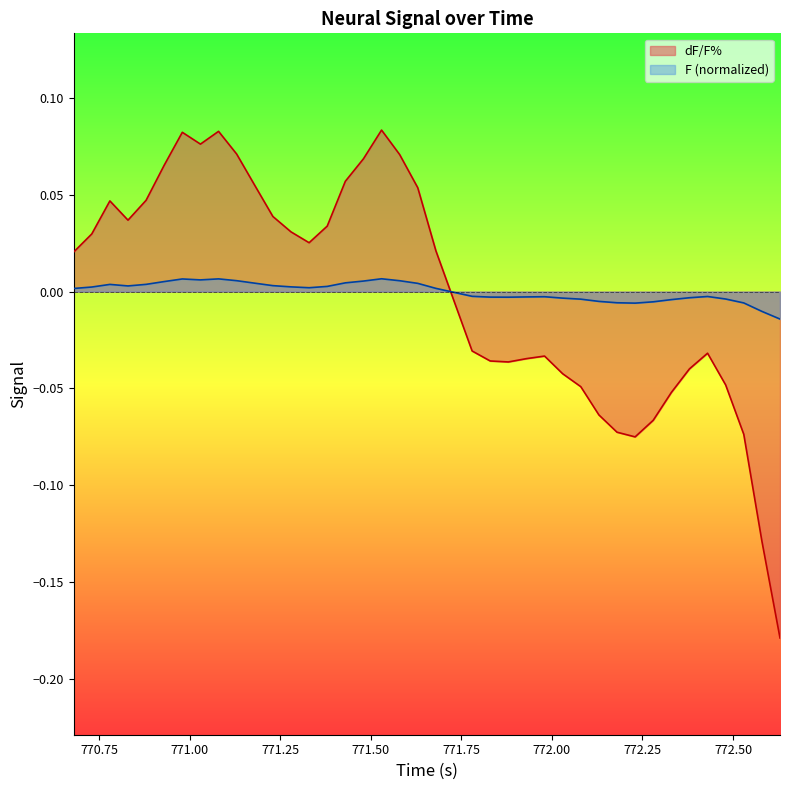

Reading left to right, extract all data points from this chart.

dF/F%: 0.0	0.0	0.0	0.0	0.0	0.1	0.1	0.1	0.1	0.1	0.1	0.0	0.0	0.0	0.0	0.1	0.1	0.1	0.1	0.1	0.0	-0.0	-0.0	-0.0	-0.0	-0.0	-0.0	-0.0	-0.0	-0.1	-0.1	-0.1	-0.1	-0.1	-0.0	-0.0	-0.0	-0.1	-0.1	-0.2
F: 0.0	0.0	0.0	0.0	0.0	0.0	0.0	0.0	0.0	0.0	0.0	0.0	0.0	0.0	0.0	0.0	0.0	0.0	0.0	0.0	0.0	-0.0	-0.0	-0.0	-0.0	-0.0	-0.0	-0.0	-0.0	-0.0	-0.0	-0.0	-0.0	-0.0	-0.0	-0.0	-0.0	-0.0	-0.0	-0.0